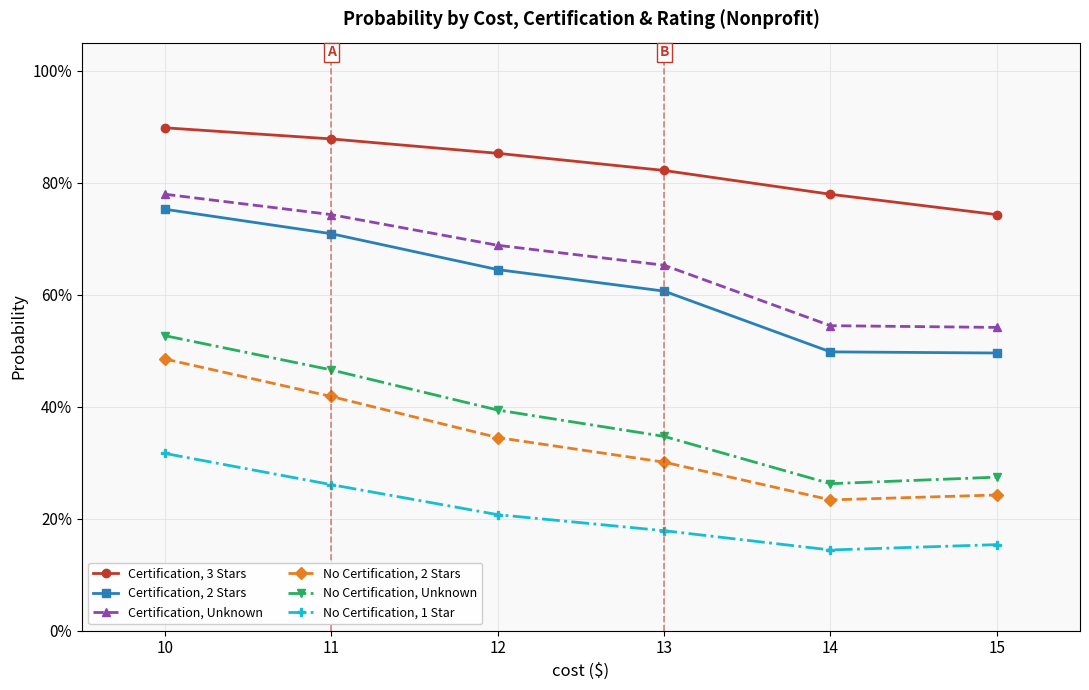

Reading left to right, list all the values displayed in this chart.

Certification, 3 Stars: 0.9	0.9	0.9	0.8	0.8	0.7
Certification, 2 Stars: 0.8	0.7	0.6	0.6	0.5	0.5
Certification, Unknown: 0.8	0.7	0.7	0.7	0.5	0.5
No Certification, 2 Stars: 0.5	0.4	0.3	0.3	0.2	0.2
No Certification, Unknown: 0.5	0.5	0.4	0.3	0.3	0.3
No Certification, 1 Star: 0.3	0.3	0.2	0.2	0.1	0.2